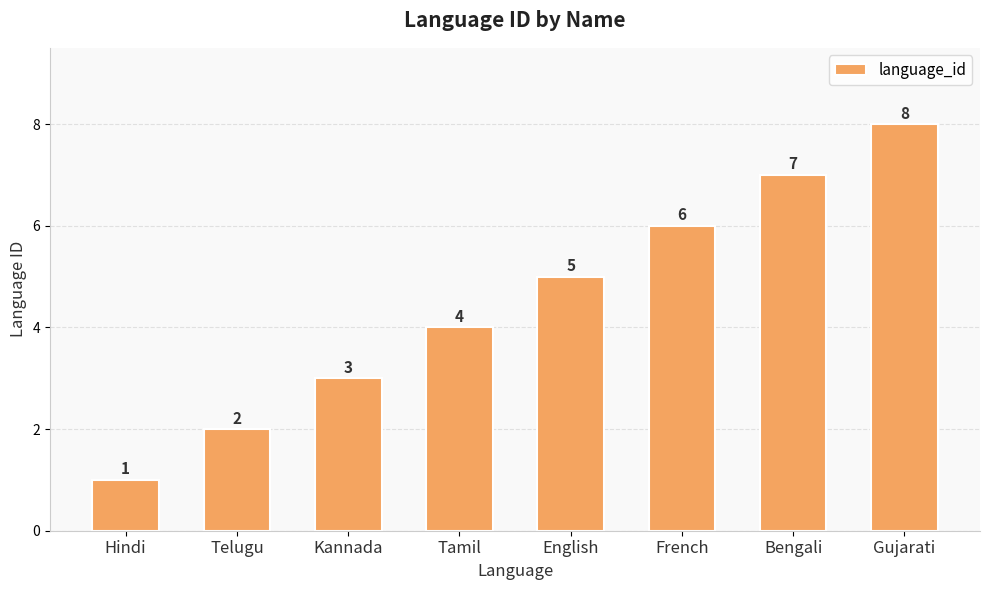

How many series are shown in this chart?

1